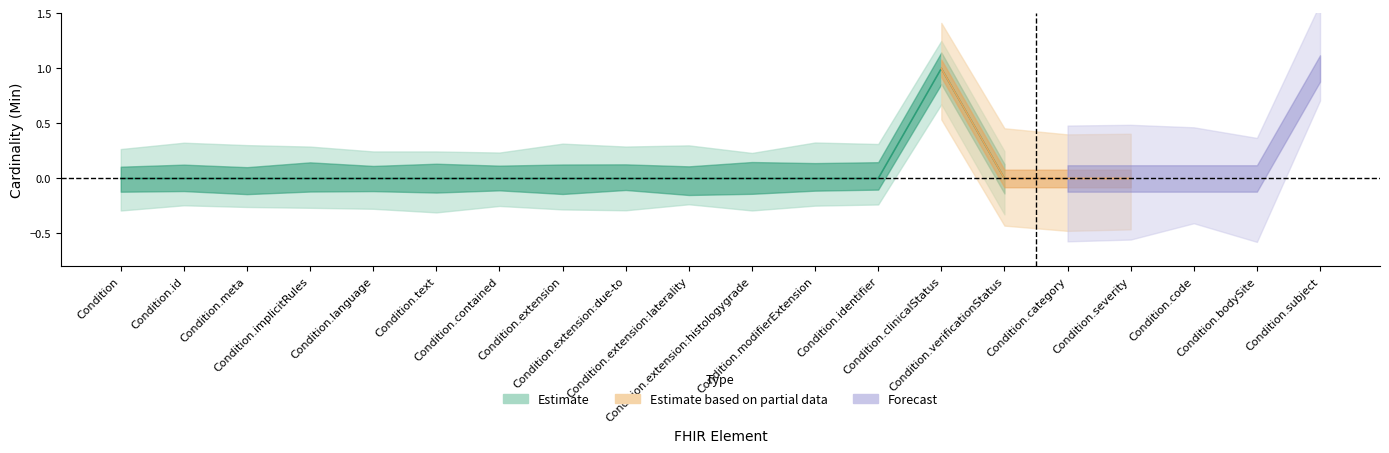

True or false: Min and Base_Min cross at least once.

False